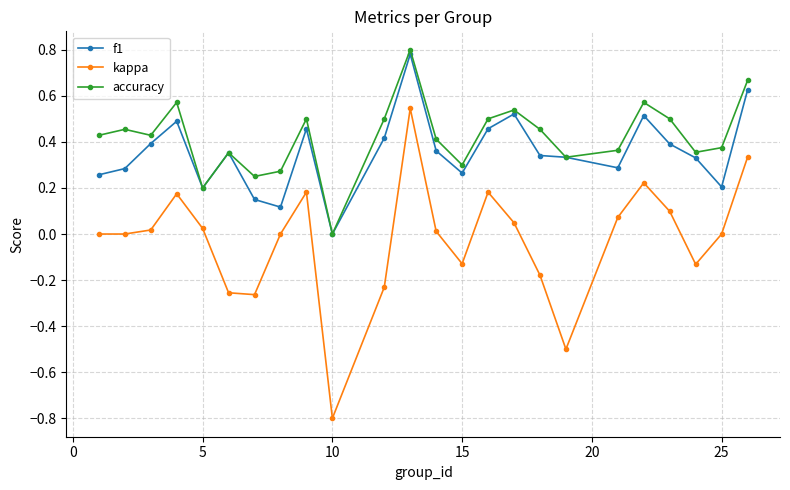

True or false: kappa and f1 intersect in this chart.

False